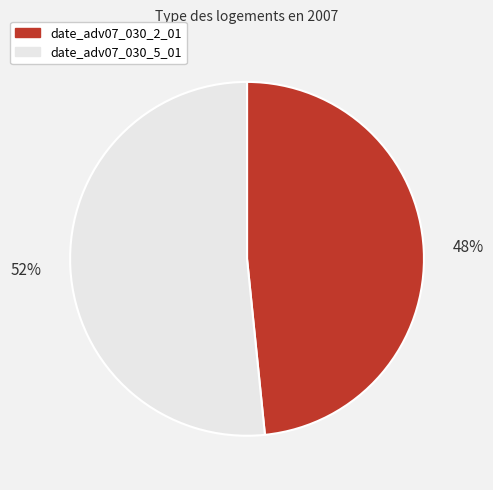

Is it true that date_adv07_030_2_01 is 48% of the pie?

True